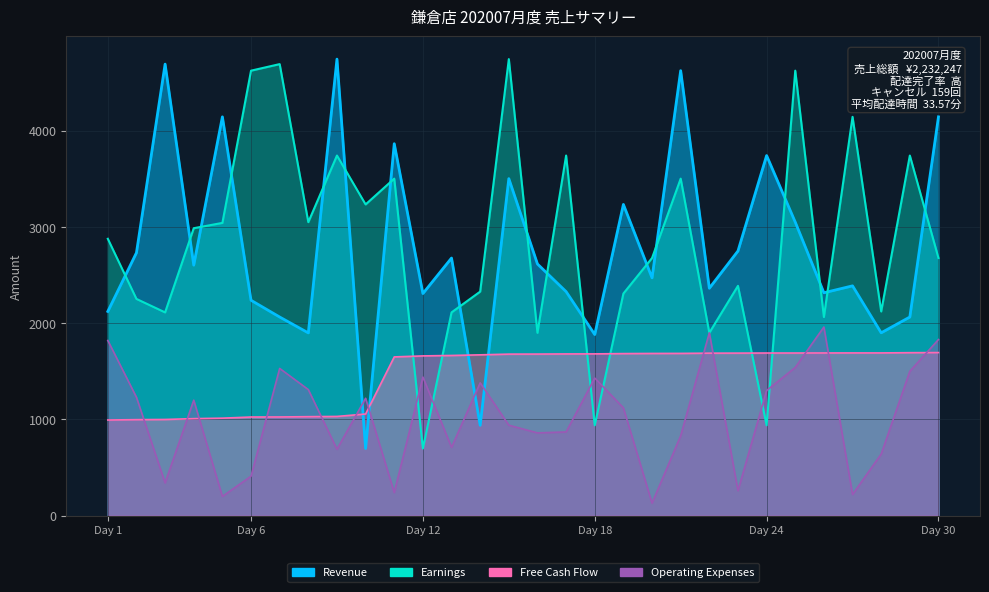

True or false: Earnings has a value of 1719.4 at Day 30.

False